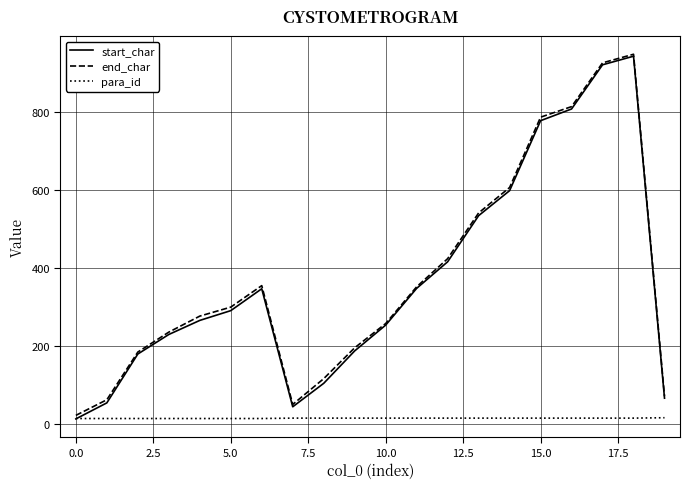

After their last crossing, which series has the higher values: para_id or start_char?

start_char